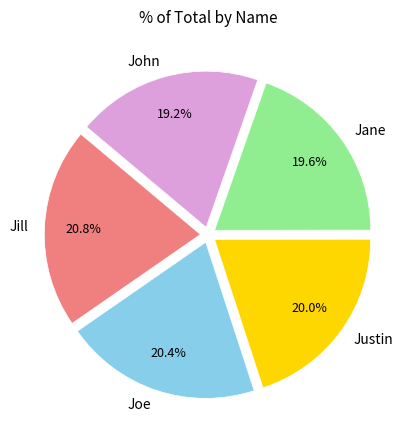

What is the ratio of the value at Jill to the value at Joe?

1.0